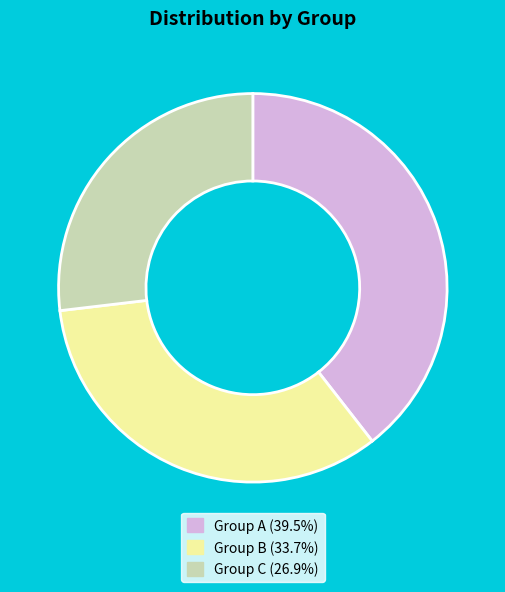

How many slices are in this pie chart?

3